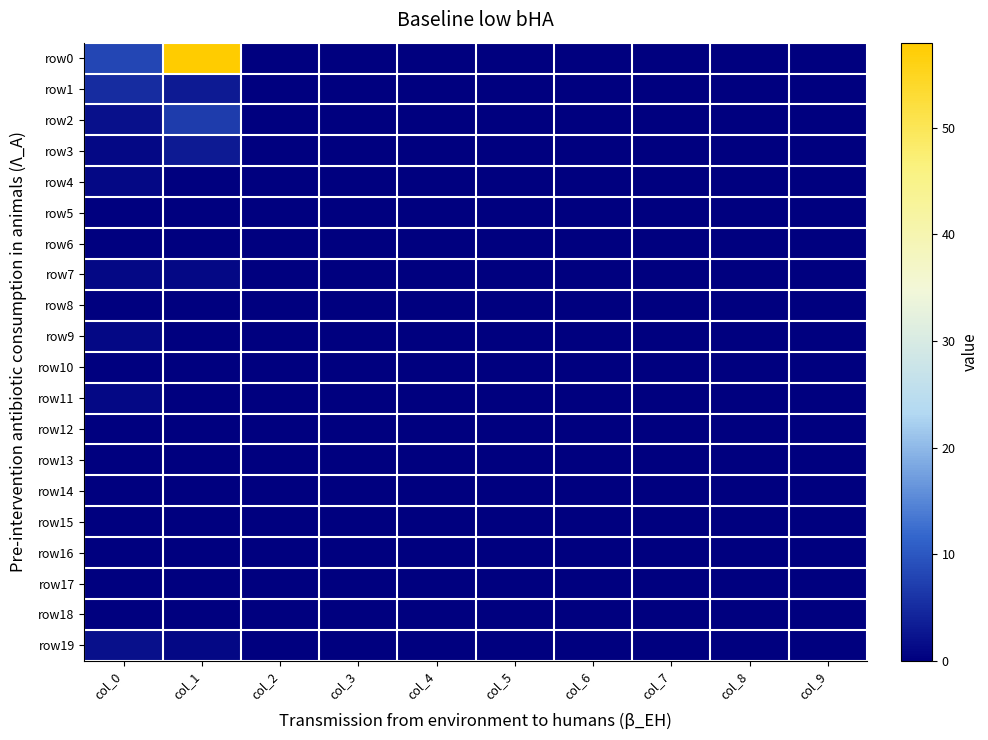

Reading left to right, list all the values displayed in this chart.

row0: col_0=8	col_1=58	col_2=0	col_3=0	col_4=0	col_5=0	col_6=0	col_7=0	col_8=0	col_9=0
row1: col_0=5	col_1=3	col_2=0	col_3=0	col_4=0	col_5=0	col_6=0	col_7=0	col_8=0	col_9=0
row2: col_0=2	col_1=7	col_2=0	col_3=0	col_4=0	col_5=0	col_6=0	col_7=0	col_8=0	col_9=0
row3: col_0=1	col_1=3	col_2=0	col_3=0	col_4=0	col_5=0	col_6=0	col_7=0	col_8=0	col_9=0
row4: col_0=1	col_1=0	col_2=0	col_3=0	col_4=0	col_5=0	col_6=0	col_7=0	col_8=0	col_9=0
row5: col_0=0	col_1=0	col_2=0	col_3=0	col_4=0	col_5=0	col_6=0	col_7=0	col_8=0	col_9=0
row6: col_0=0	col_1=0	col_2=0	col_3=0	col_4=0	col_5=0	col_6=0	col_7=0	col_8=0	col_9=0
row7: col_0=1	col_1=1	col_2=0	col_3=0	col_4=0	col_5=0	col_6=0	col_7=0	col_8=0	col_9=0
row8: col_0=0	col_1=0	col_2=0	col_3=0	col_4=0	col_5=0	col_6=0	col_7=0	col_8=0	col_9=0
row9: col_0=1	col_1=0	col_2=0	col_3=0	col_4=0	col_5=0	col_6=0	col_7=0	col_8=0	col_9=0
row10: col_0=0	col_1=0	col_2=0	col_3=0	col_4=0	col_5=0	col_6=0	col_7=0	col_8=0	col_9=0
row11: col_0=1	col_1=0	col_2=0	col_3=0	col_4=0	col_5=0	col_6=0	col_7=0	col_8=0	col_9=0
row12: col_0=0	col_1=0	col_2=0	col_3=0	col_4=0	col_5=0	col_6=0	col_7=0	col_8=0	col_9=0
row13: col_0=0	col_1=0	col_2=0	col_3=0	col_4=0	col_5=0	col_6=0	col_7=0	col_8=0	col_9=0
row14: col_0=0	col_1=0	col_2=0	col_3=0	col_4=0	col_5=0	col_6=0	col_7=0	col_8=0	col_9=0
row15: col_0=0	col_1=0	col_2=0	col_3=0	col_4=0	col_5=0	col_6=0	col_7=0	col_8=0	col_9=0
row16: col_0=0	col_1=0	col_2=0	col_3=0	col_4=0	col_5=0	col_6=0	col_7=0	col_8=0	col_9=0
row17: col_0=0	col_1=0	col_2=0	col_3=0	col_4=0	col_5=0	col_6=0	col_7=0	col_8=0	col_9=0
row18: col_0=0	col_1=0	col_2=0	col_3=0	col_4=0	col_5=0	col_6=0	col_7=0	col_8=0	col_9=0
row19: col_0=2	col_1=1	col_2=0	col_3=0	col_4=0	col_5=0	col_6=0	col_7=0	col_8=0	col_9=0